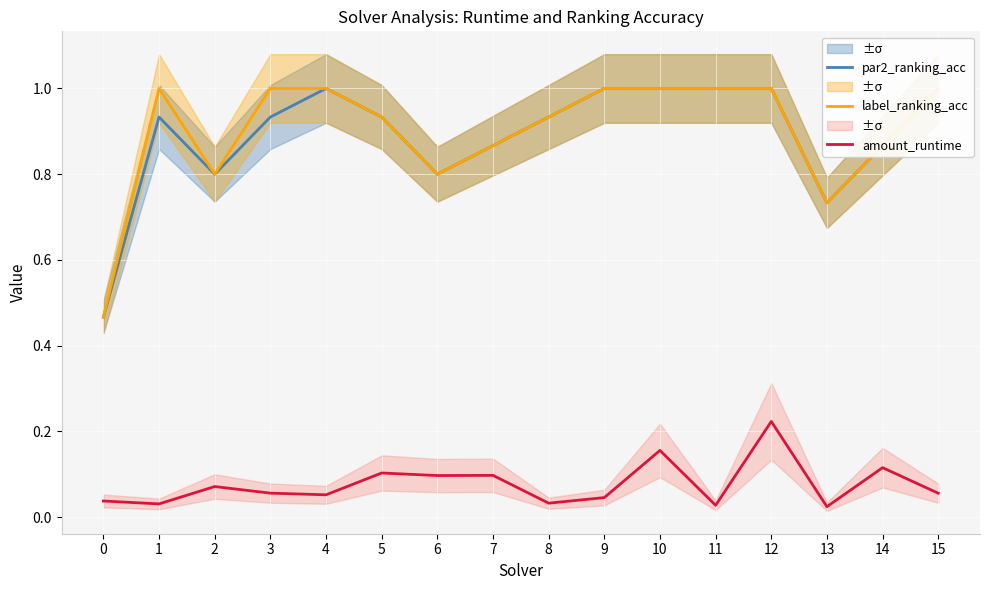

The label_ranking_acc series shows 0.2 at 15. True or false?

False